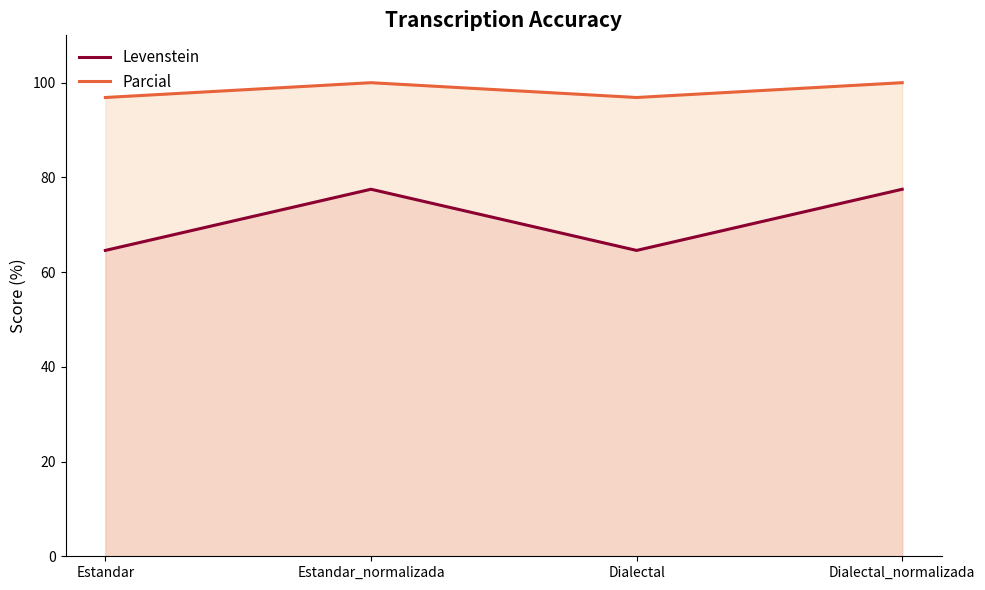

Reading left to right, list all the values displayed in this chart.

Levenstein: 64.6	77.5	64.6	77.5
Parcial: 96.9	100.0	96.9	100.0